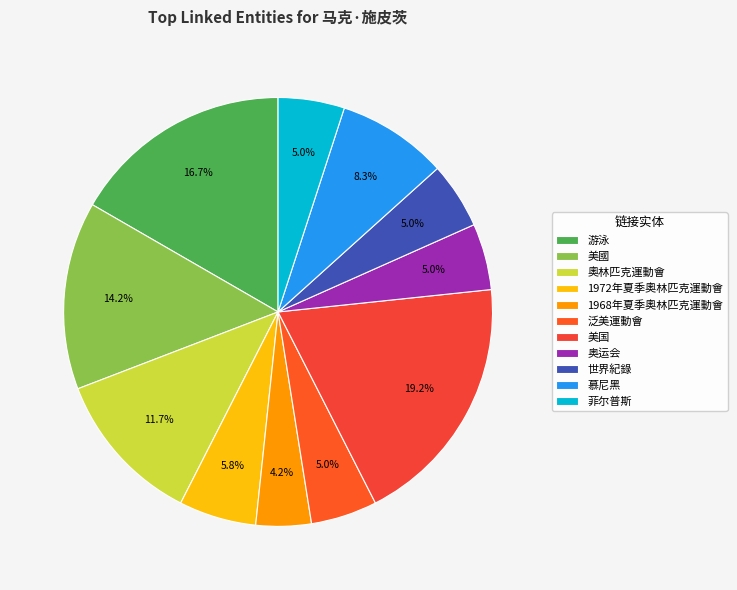

How many segments does this pie chart have?

11